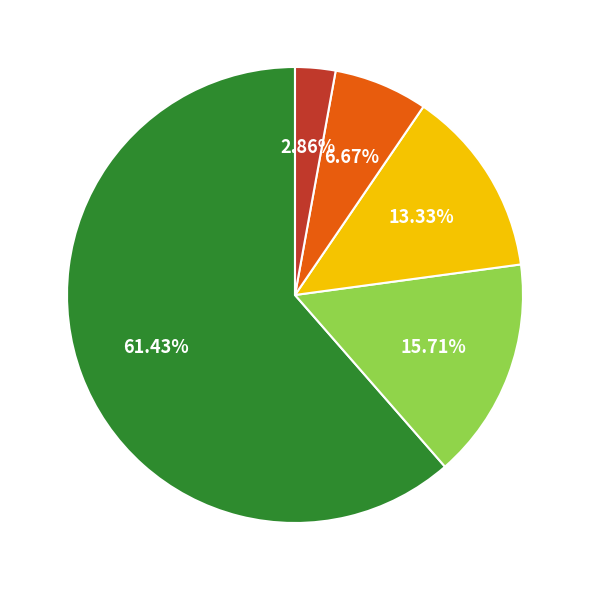

Does any single category account for the majority?

Yes